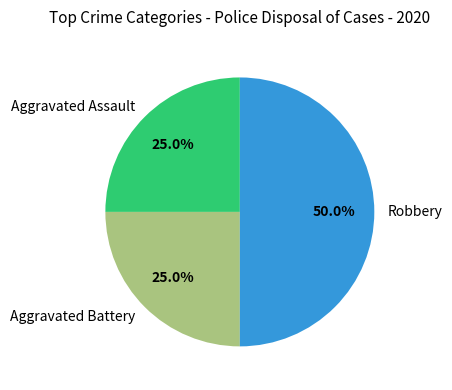

To the nearest percent, what portion does Aggravated Battery represent?

25%